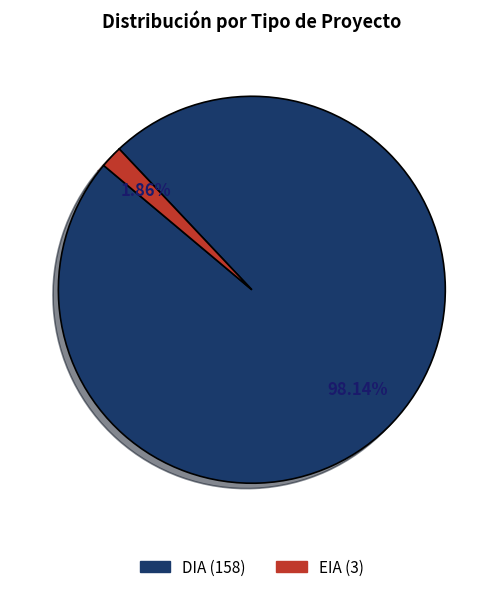

Count the number of slices in the pie.

2